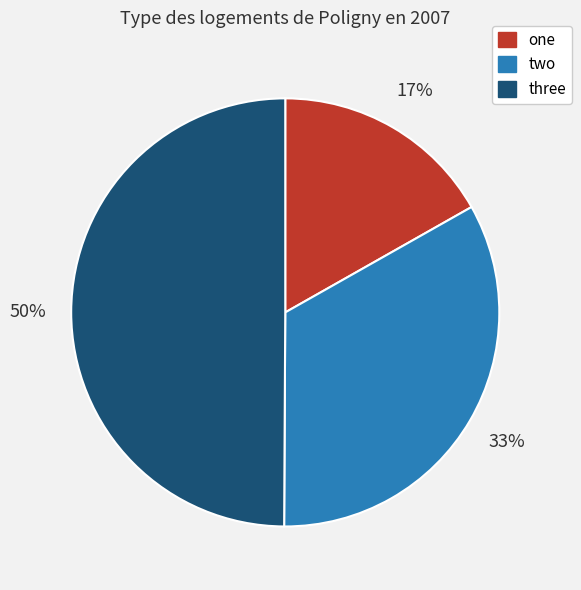

True or false: two accounts for 33% of the total.

True